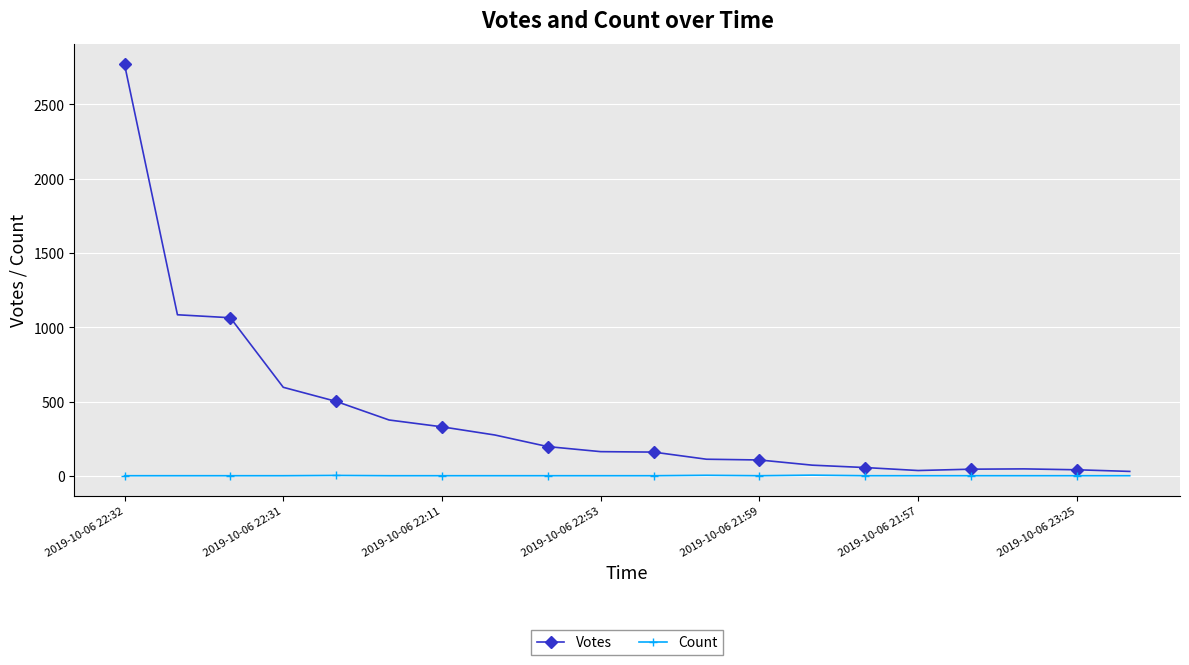

Rank the series by their maximum value, from highest to lowest.

Votes, Count